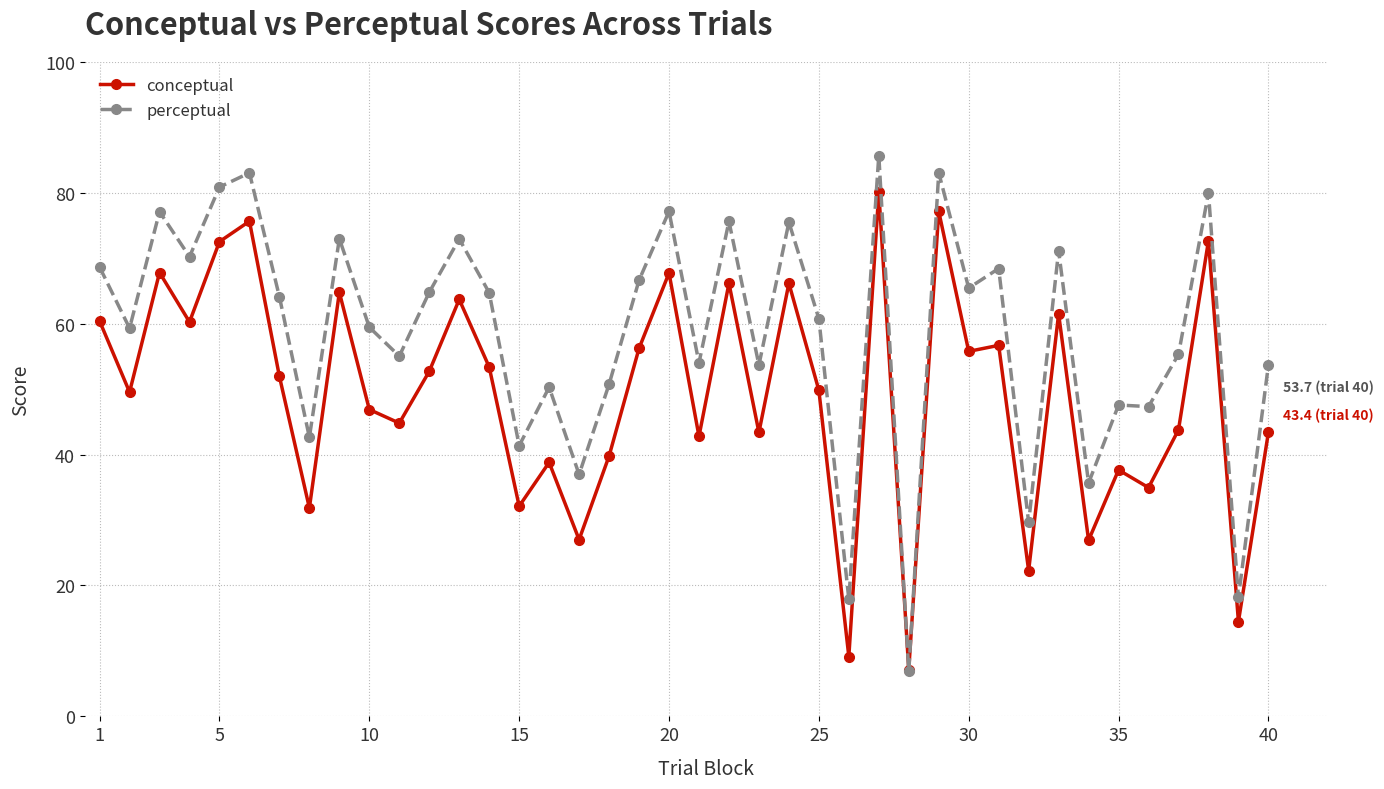

Which series ends up on top after the final intersection of conceptual and perceptual?

perceptual